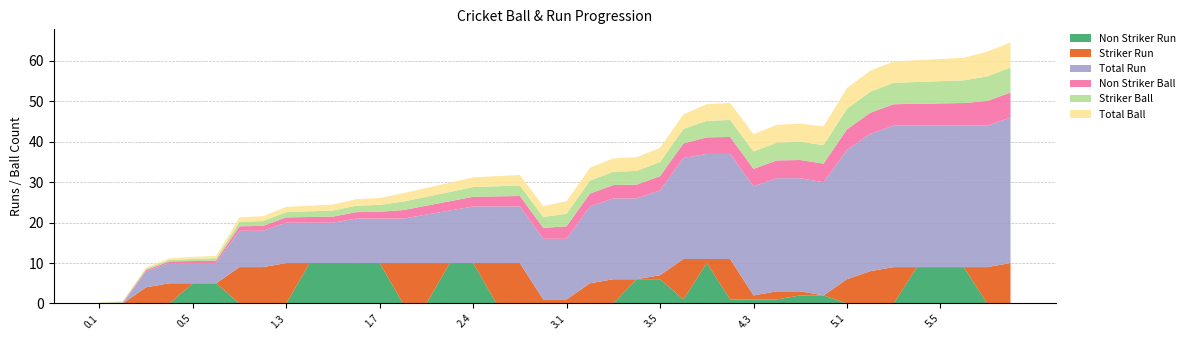

Reading left to right, what are all the values shown in this chart?

Non Striker Ball: 0.1	0.2	0.3	0.4	0.5	0.6	1.1	1.2	1.3	1.4	1.5	1.6	1.7	2.1	2.2	2.3	2.4	2.5	2.6	2.7	3.1	3.2	3.3	3.4	3.5	3.6	4.1	4.2	4.3	4.4	4.5	4.6	5.1	5.2	5.3	5.4	5.5	5.6	6.1	6.2
Striker Ball: 0.1	0.2	0.3	0.4	0.5	0.6	1.1	1.2	1.3	1.4	1.5	1.6	1.7	2.1	2.2	2.3	2.4	2.5	2.6	2.7	3.1	3.2	3.3	3.4	3.5	3.6	4.1	4.2	4.3	4.4	4.5	4.6	5.1	5.2	5.3	5.4	5.5	5.6	6.1	6.2
Non Striker Run: 0.0	0.0	0.0	0.0	5.0	5.0	0.0	0.0	0.0	10.0	10.0	10.0	10.0	0.0	0.0	10.0	10.0	0.0	0.0	0.0	0.0	0.0	0.0	6.0	6.0	1.0	10.0	1.0	1.0	1.0	2.0	2.0	0.0	0.0	0.0	9.0	9.0	9.0	0.0	0.0
Striker Run: 0.0	0.0	4.0	5.0	0.0	0.0	9.0	9.0	10.0	0.0	0.0	0.0	0.0	10.0	10.0	0.0	0.0	10.0	10.0	1.0	1.0	5.0	6.0	0.0	1.0	10.0	1.0	10.0	1.0	2.0	1.0	0.0	6.0	8.0	9.0	0.0	0.0	0.0	9.0	10.0
Total Ball: 0.1	0.2	0.3	0.4	0.5	0.6	1.1	1.2	1.3	1.4	1.5	1.6	1.7	2.1	2.2	2.3	2.4	2.5	2.6	2.7	3.1	3.2	3.3	3.4	3.5	3.6	4.1	4.2	4.3	4.4	4.5	4.6	5.1	5.2	5.3	5.4	5.5	5.6	6.1	6.2
Total Run: 0.0	0.0	4.0	5.0	5.0	5.0	9.0	9.0	10.0	10.0	10.0	11.0	11.0	11.0	12.0	13.0	14.0	14.0	14.0	15.0	15.0	19.0	20.0	20.0	21.0	25.0	26.0	26.0	27.0	28.0	28.0	28.0	32.0	34.0	35.0	35.0	35.0	35.0	35.0	36.0